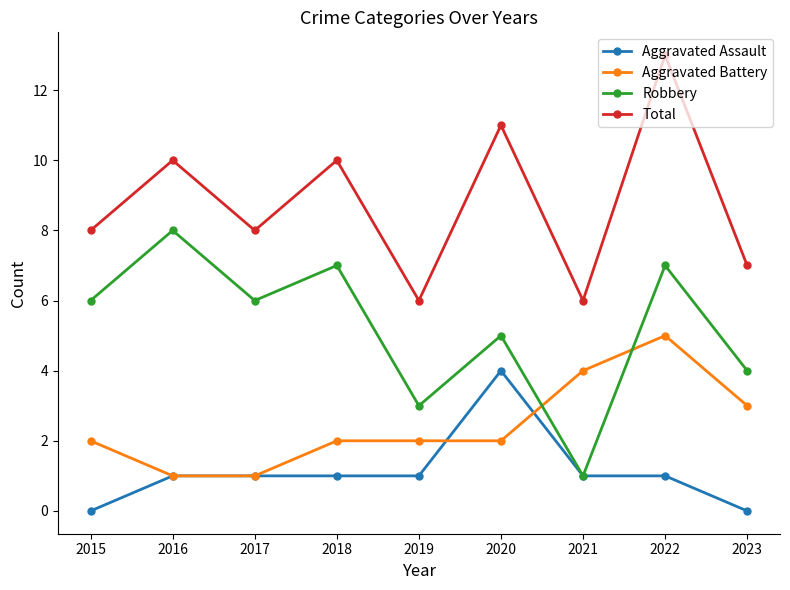

True or false: Total has a value of 11 at 2020.

True